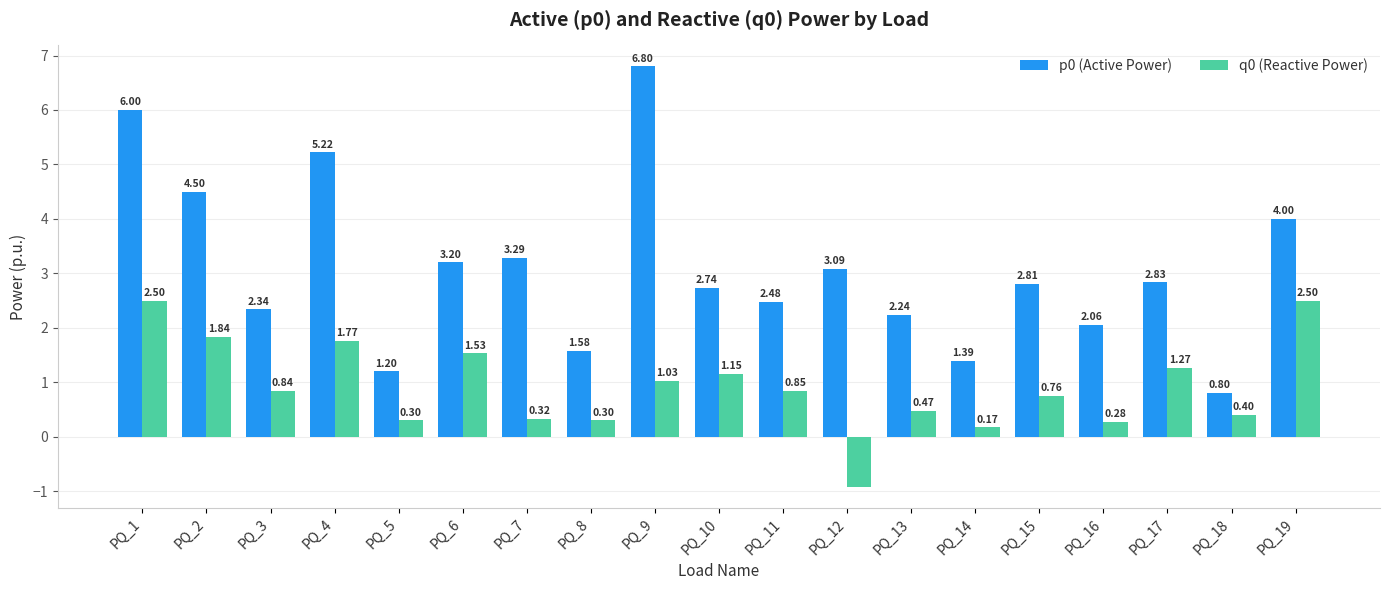

What is the average value of the p0 (Active Power) series?

3.1